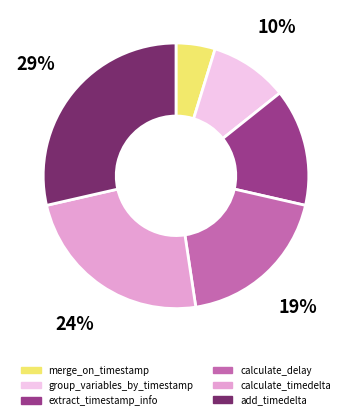

To the nearest percent, what portion does calculate_timedelta represent?

24%